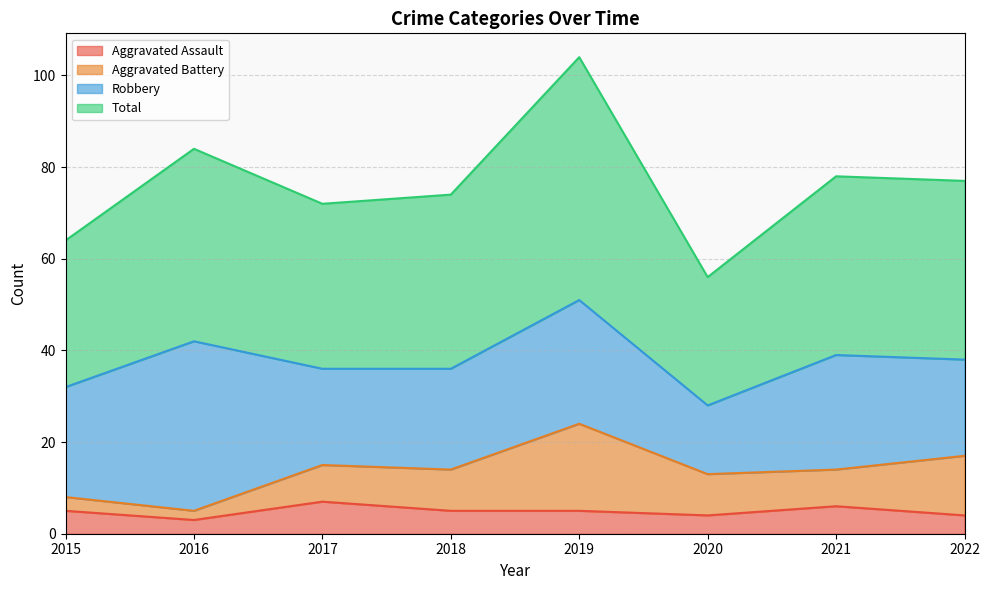

True or false: Aggravated Assault and Total intersect in this chart.

False